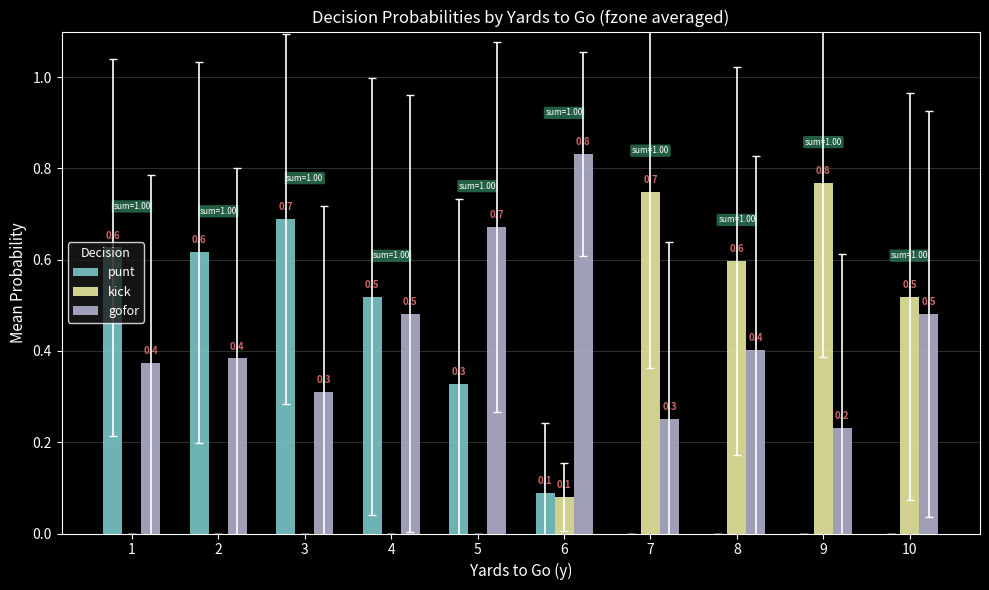

The value of punt at 5 is 0.2. True or false?

False